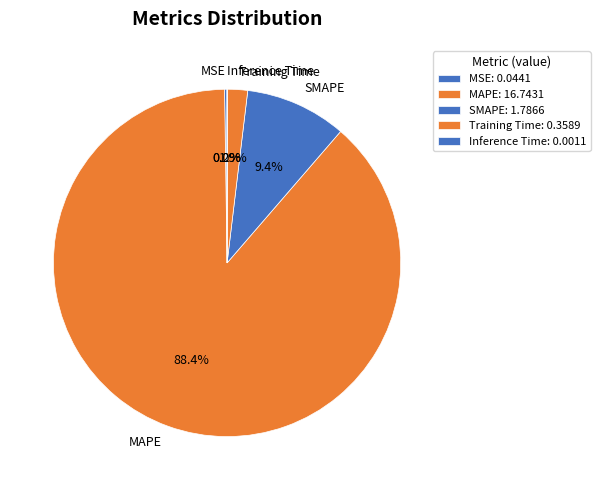

Is there any slice that represents more than half of the pie?

Yes